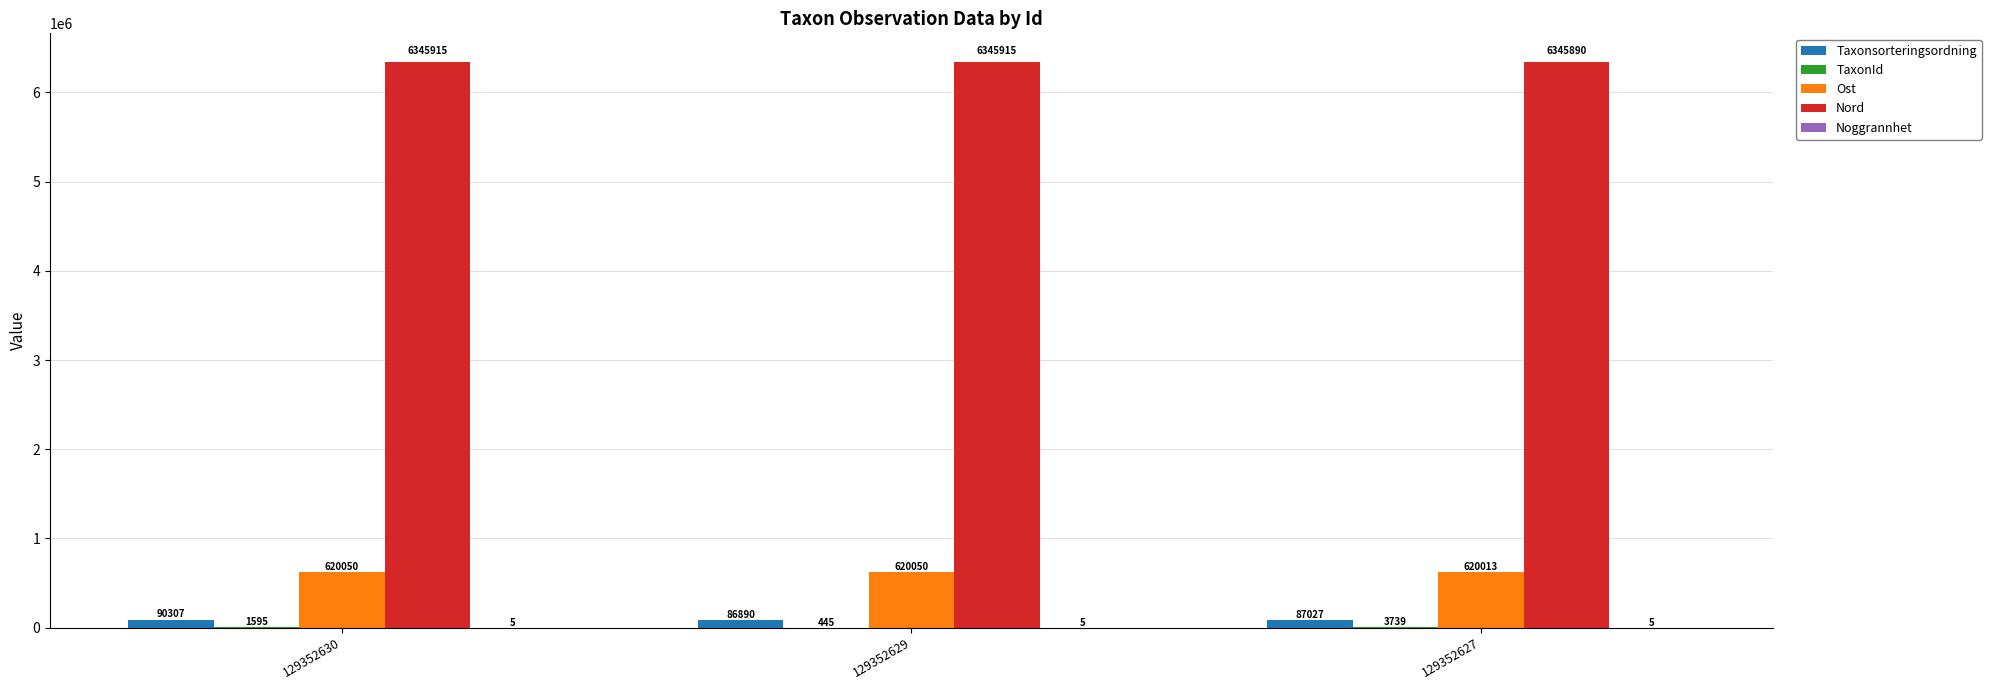

True or false: Nord has a value of 6345890 at 129352627.

True